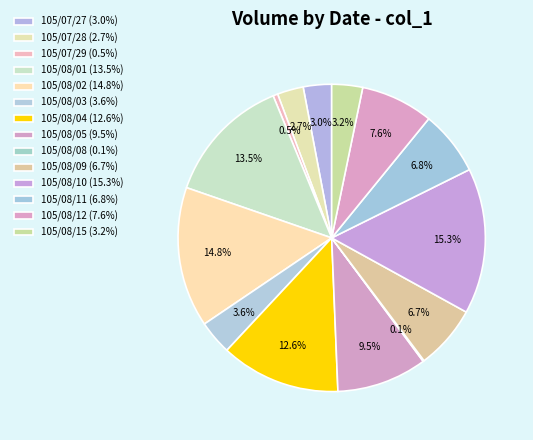

How much of the chart is everything except 105/07/29?

99.5%